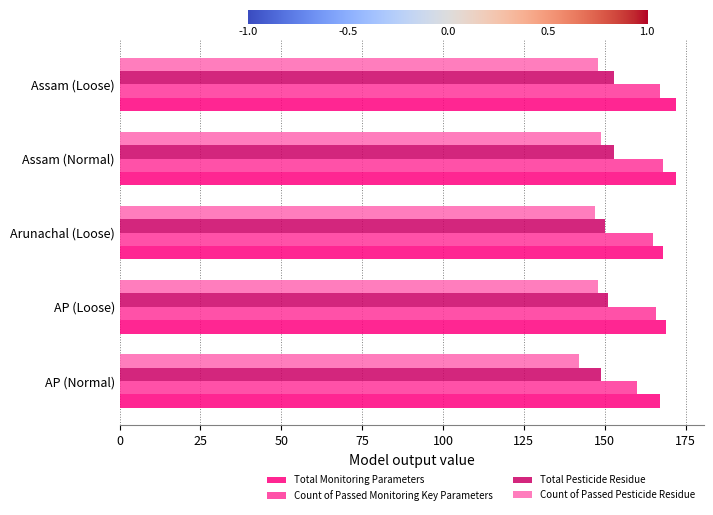

What is the total value across all series at Arunachal (Loose)?

630